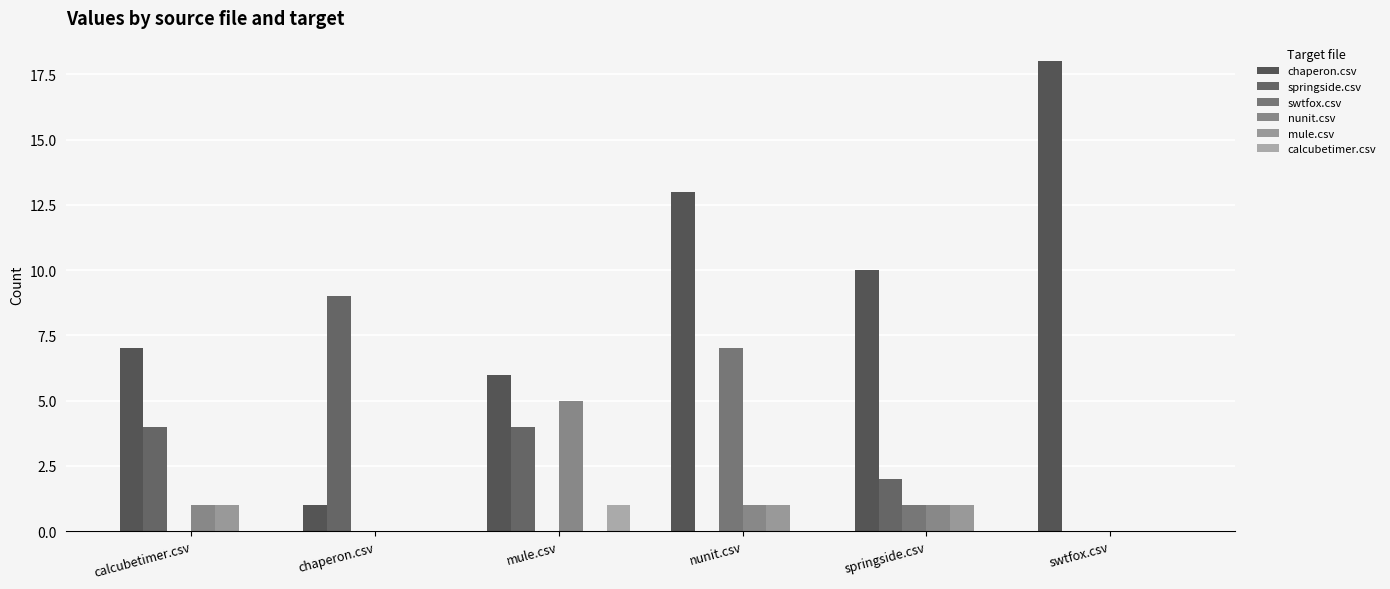

Reading right to left, transcribe all the data shown in this chart.

chaperon.csv: 18	10	13	6	1	7
springside.csv: 0	2	0	4	9	4
swtfox.csv: 0	1	7	0	0	0
nunit.csv: 0	1	1	5	0	1
mule.csv: 0	1	1	0	0	1
calcubetimer.csv: 0	0	0	1	0	0